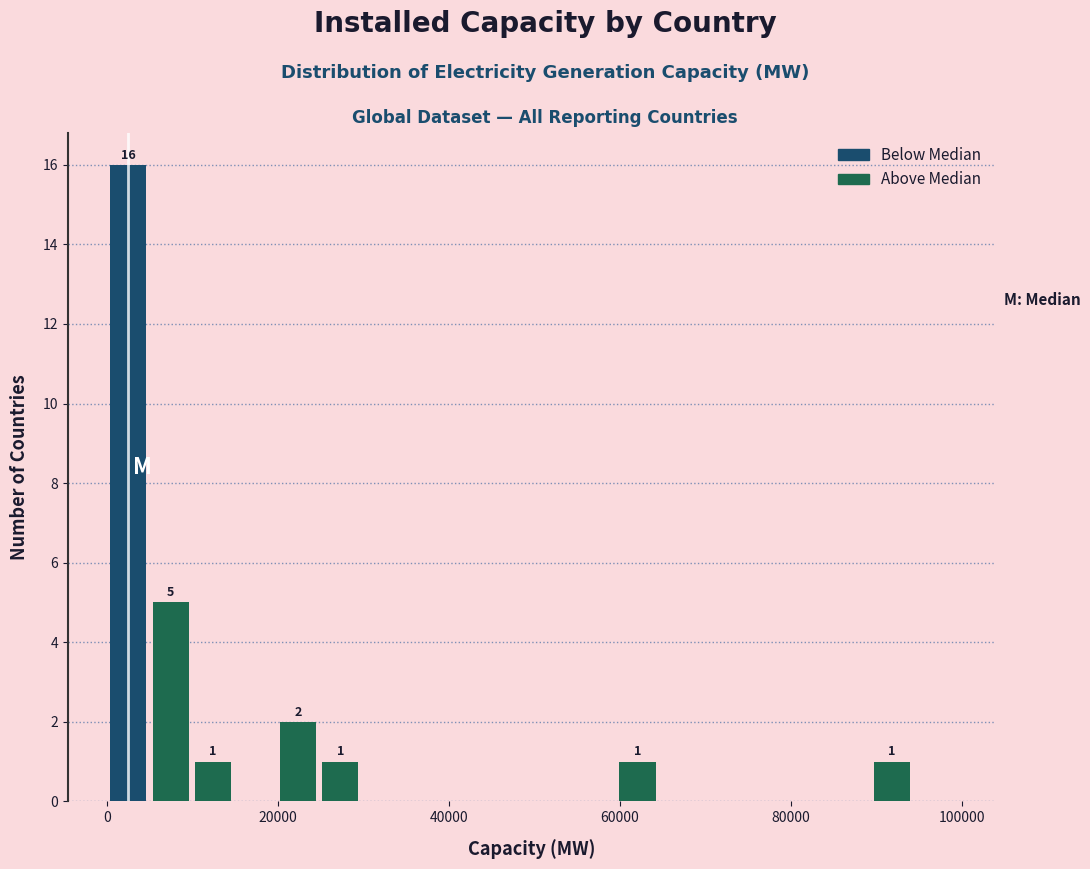

Around what value on the x-axis is the tallest bar? Give the approximate position of its centre, as read against the axis.

2000